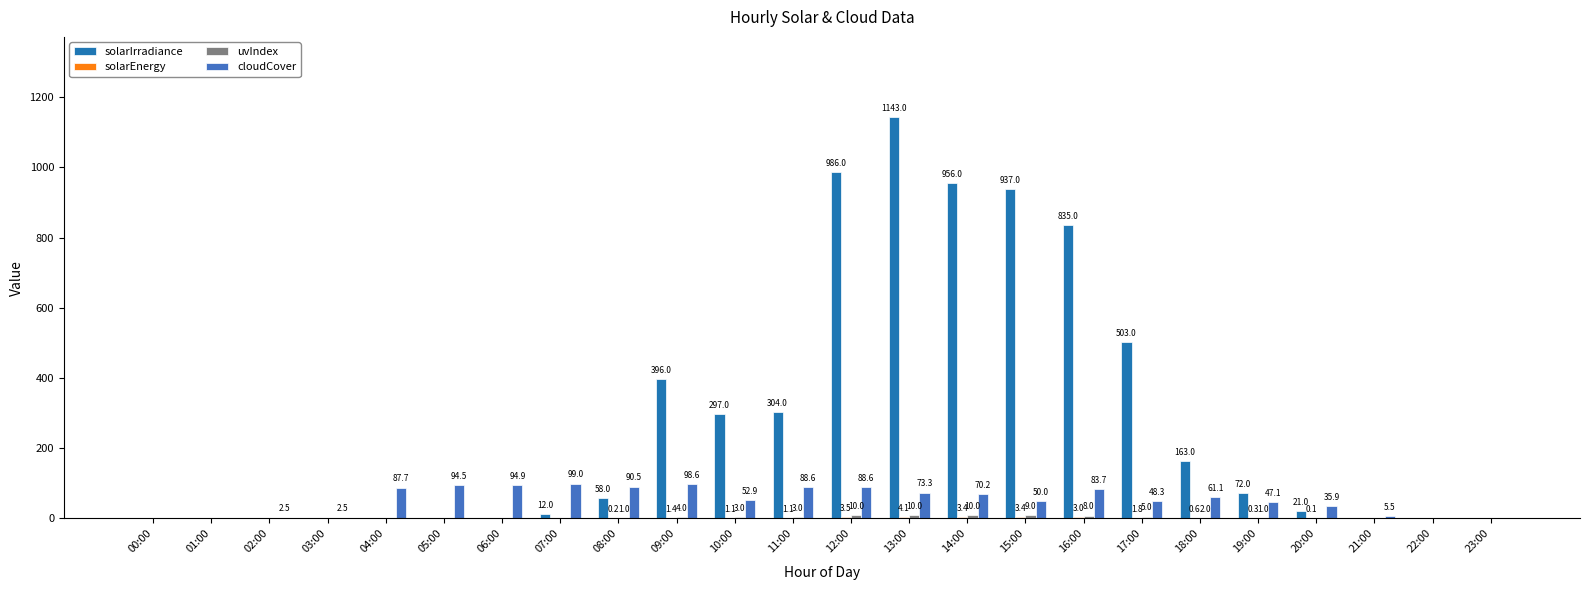

What is the greatest value displayed?

1143.0